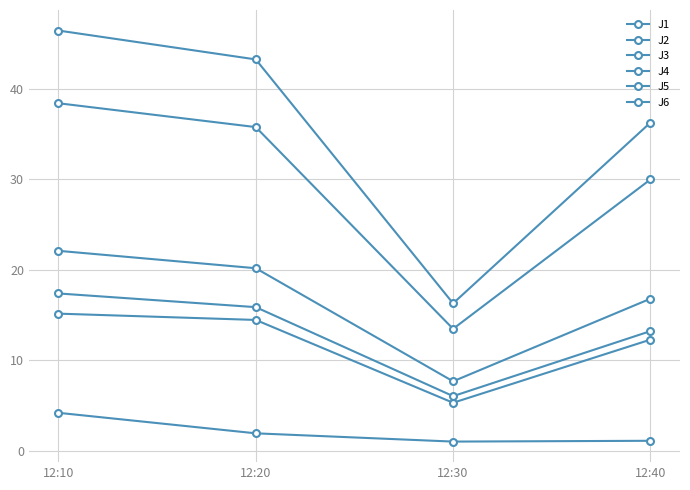

What is the difference between the second highest and minimum values in the J5 series?

22.3